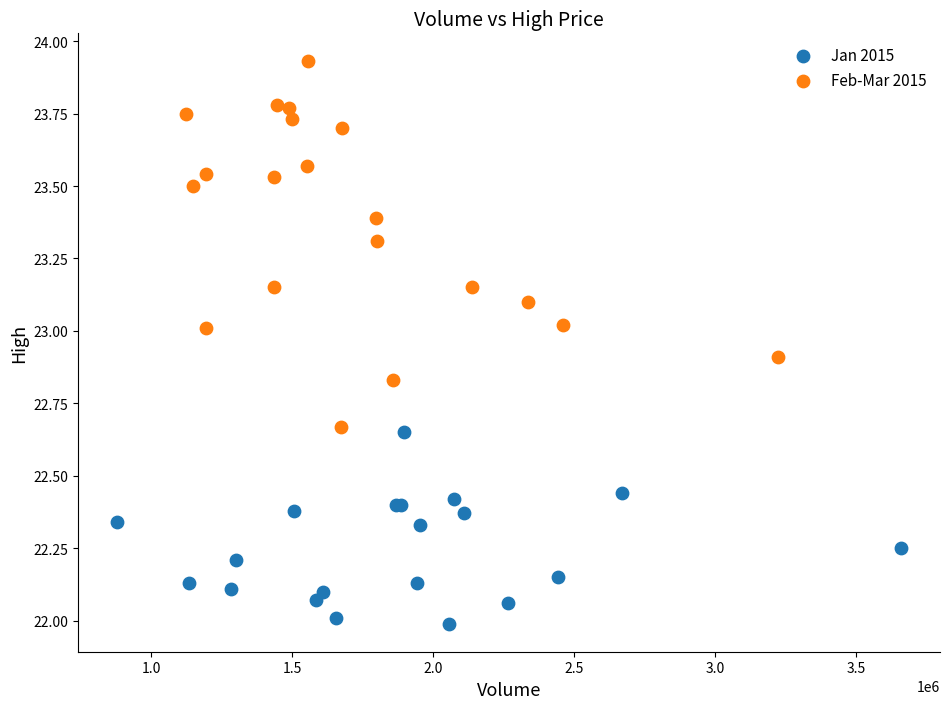

Which series reaches the minimum Y coordinate?

Jan 2015